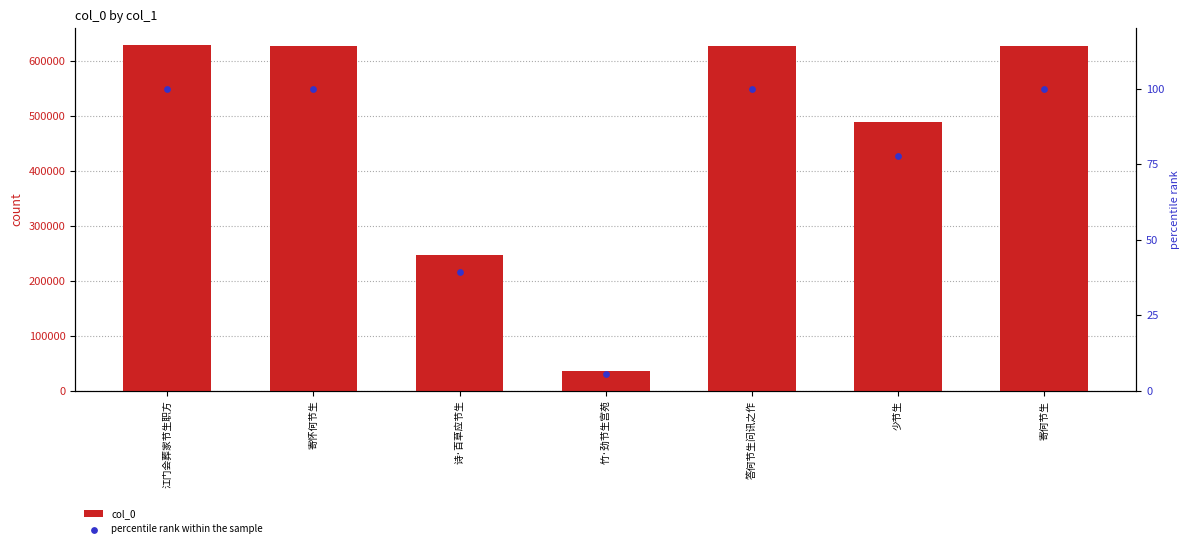

What are all the series names shown in the legend?

col_0, percentile rank within the sample